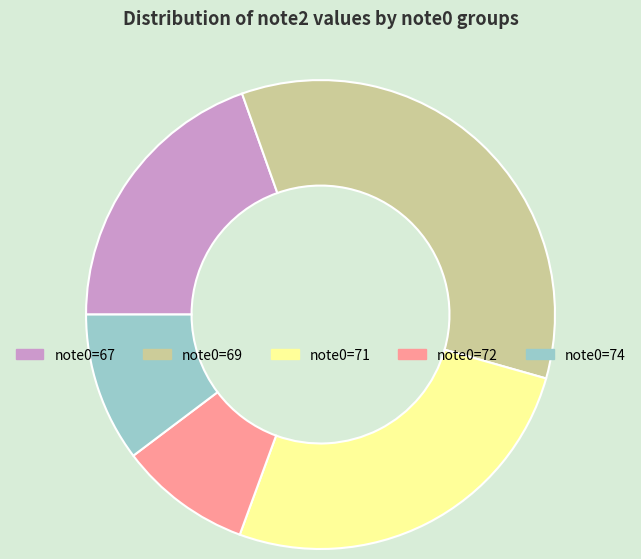

Is there any slice that represents more than half of the pie?

No